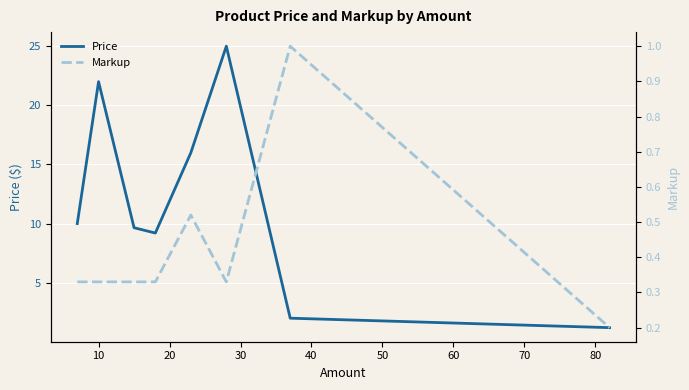

Count the number of categories in the chart.

8